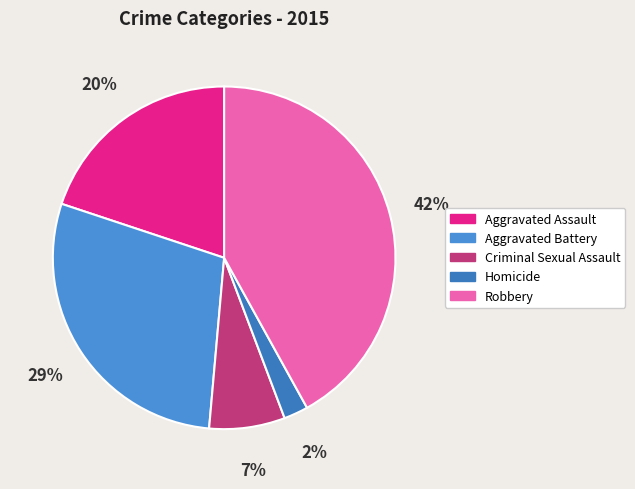

What is the ratio of the value at Aggravated Assault to the value at Robbery?

0.5